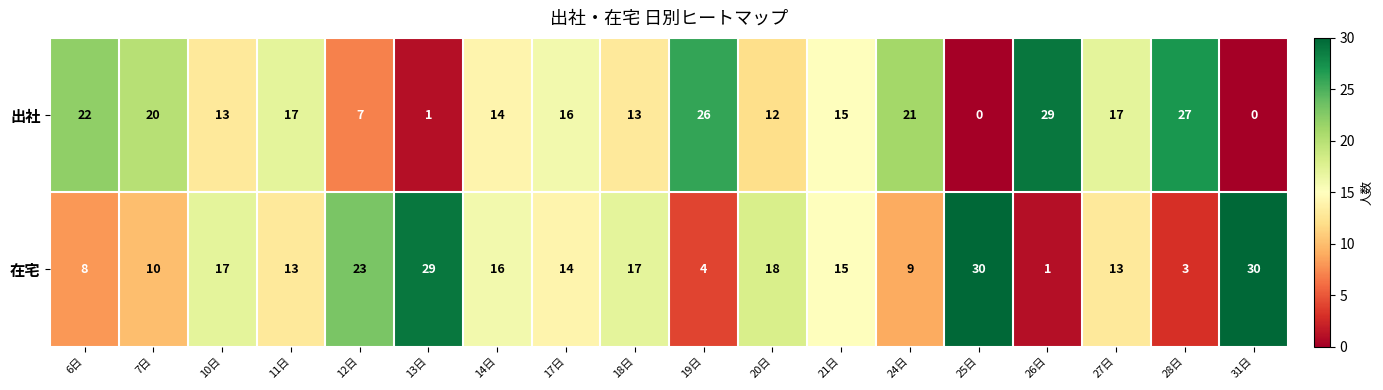

What is the sum of the 在宅 values at 20日 and 12日?

41